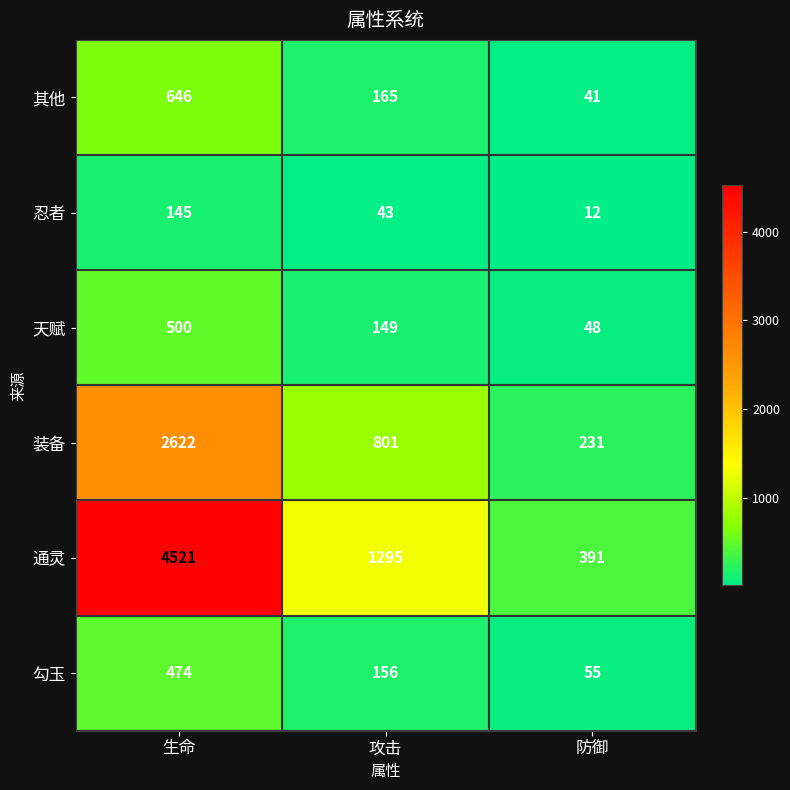

What is the total value across all series at 攻击?

2609